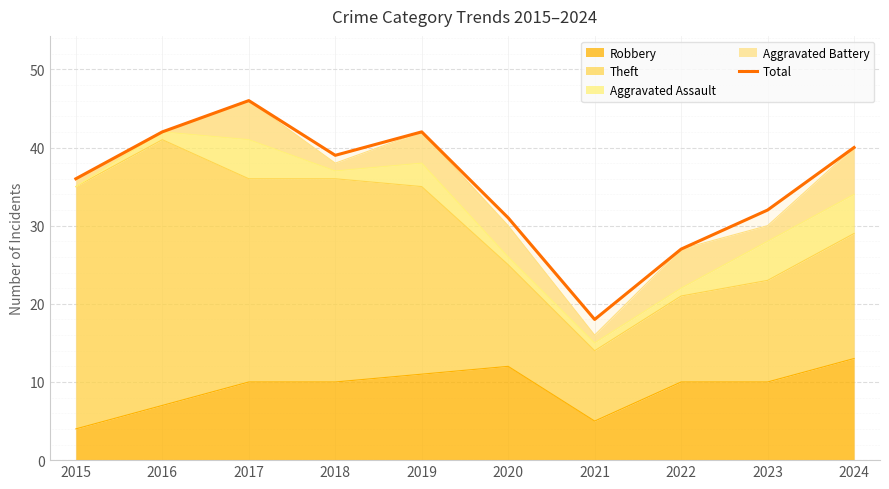

What is the maximum value shown in the chart?

46